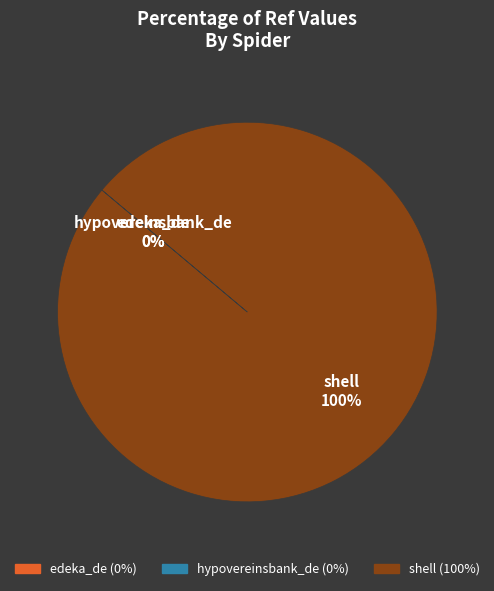

Which slice represents more than half of the pie?

shell